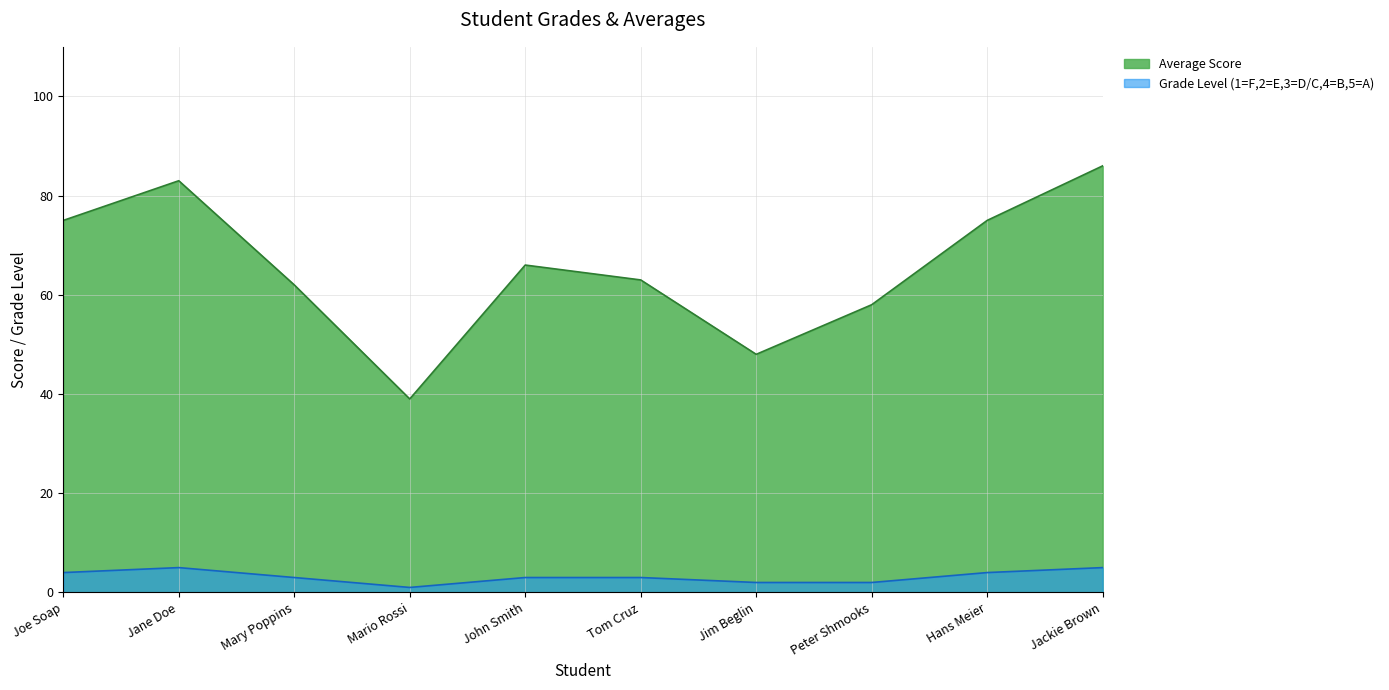

Reading right to left, extract all data points from this chart.

Jackie Brown=86	Hans Meier=75	Peter Shmooks=58	Jim Beglin=48	Tom Cruz=63	John Smith=66	Mario Rossi=39	Mary Poppins=62	Jane Doe=83	Joe Soap=75